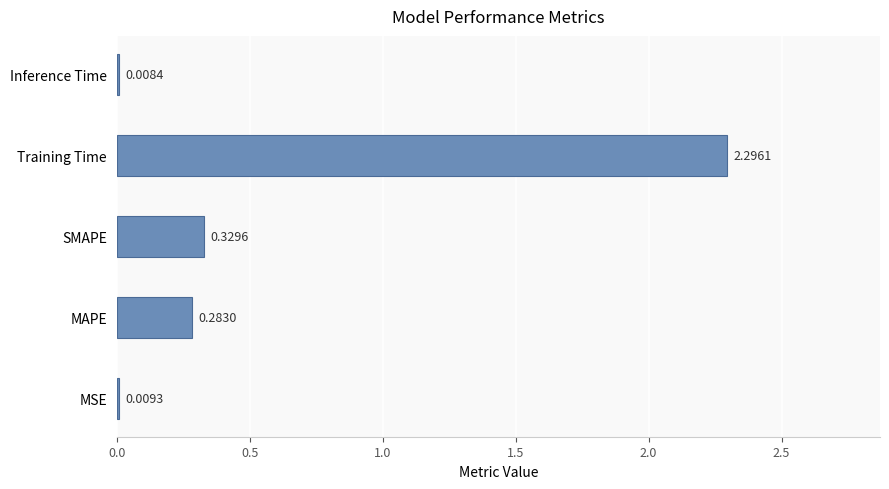

What is the sum of all values?

2.9